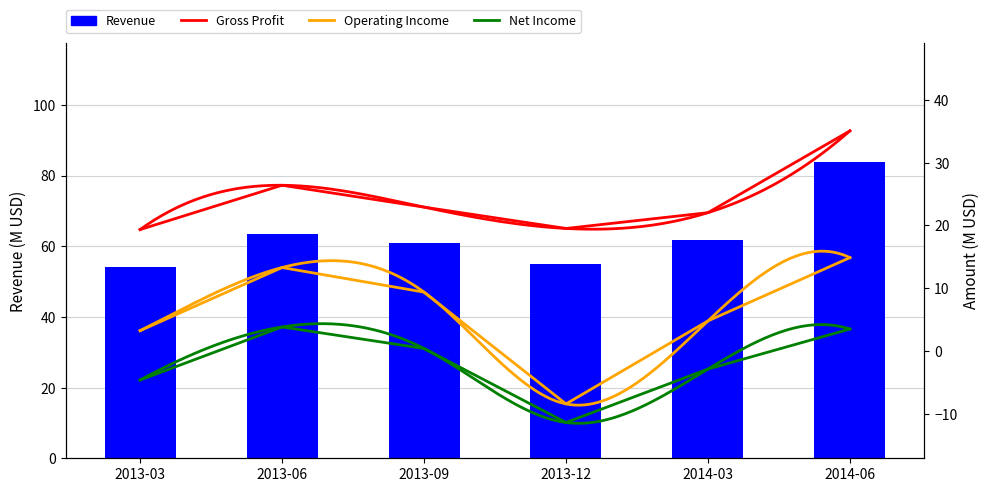

What is the label of the 2nd bar from the right?

2014-03